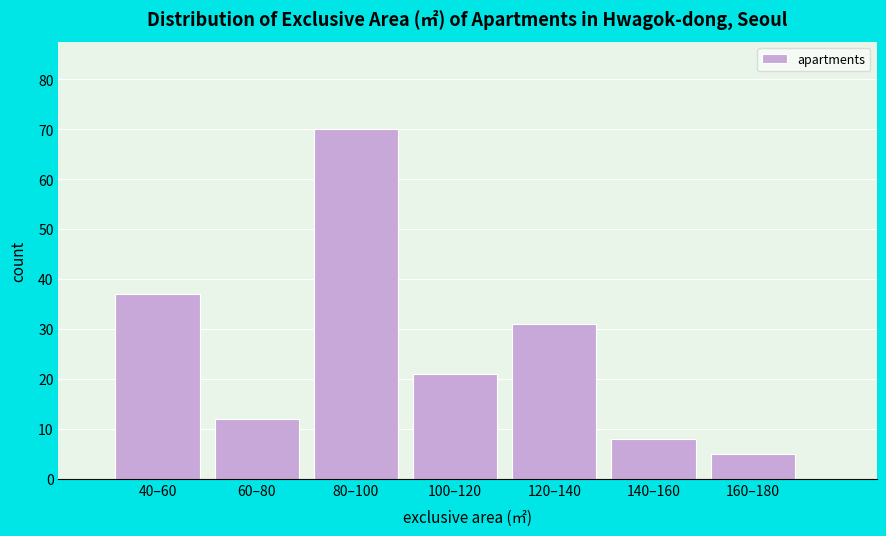

Reading left to right, extract all data points from this chart.

37	12	70	21	31	8	5